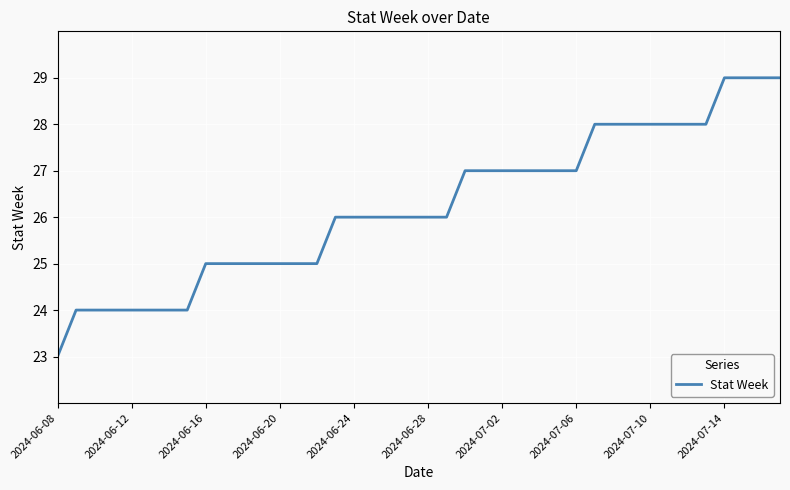

Reading right to left, extract all data points from this chart.

29	29	29	29	28	28	28	28	28	28	28	27	27	27	27	27	27	27	26	26	26	26	26	26	26	25	25	25	25	25	25	25	24	24	24	24	24	24	24	23